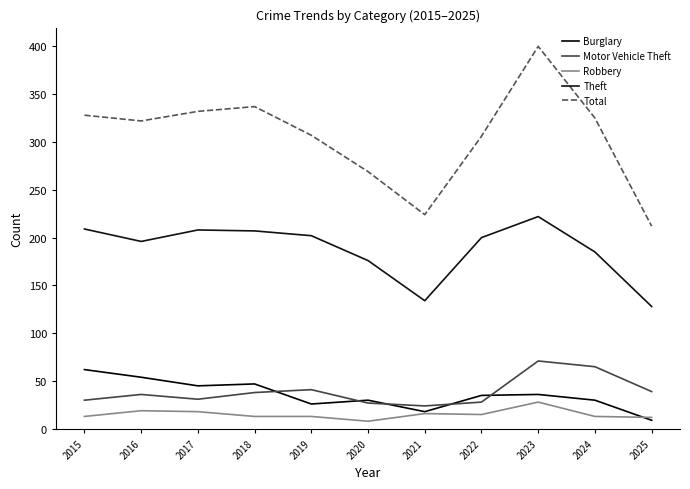

Is it true that Robbery equals 8 at 2020?

True